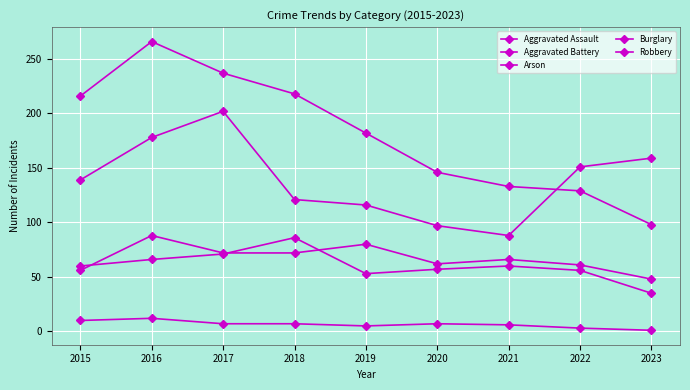

Is this an area chart (filled region under the line)?

No